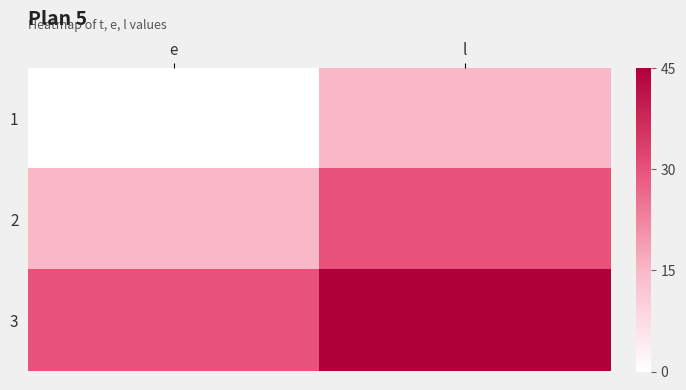

What is the spread (max minus min) of values at e?

30